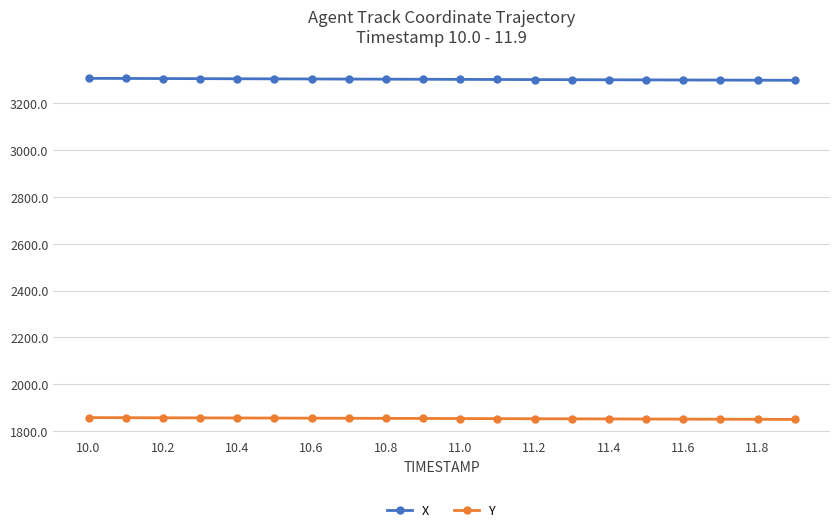

True or false: X and Y cross at least once.

False